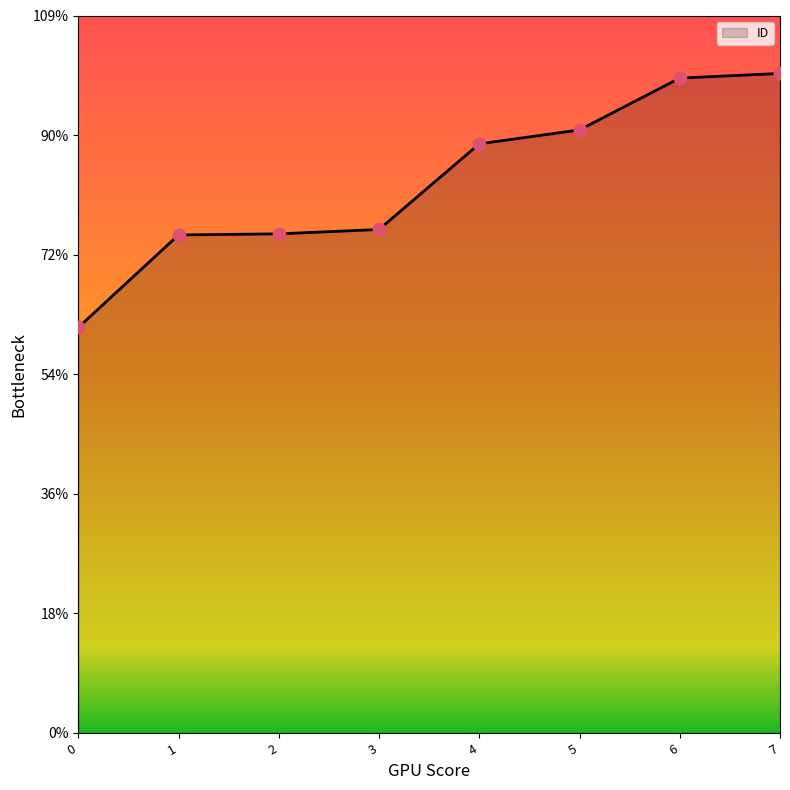

Between 2 and 3, which is larger?

3